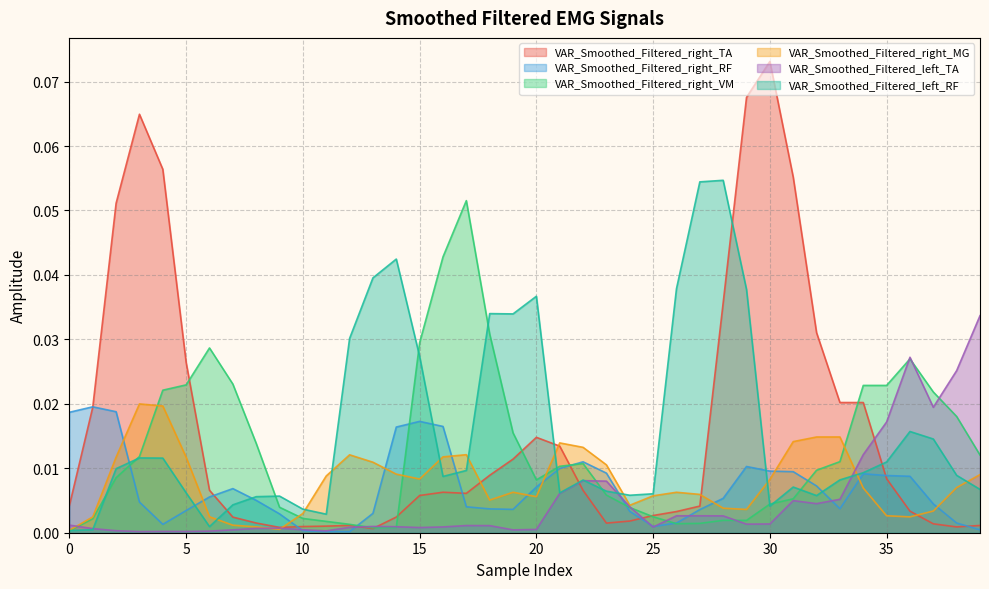

How many lines are shown in the chart?

6